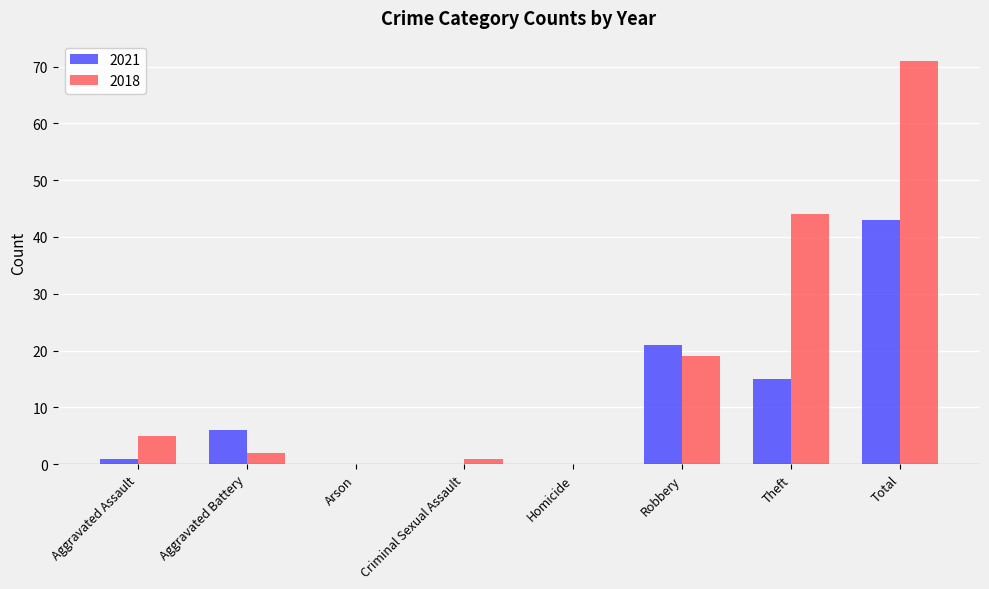

What is the difference between the 2018 values at Total and Arson?

71